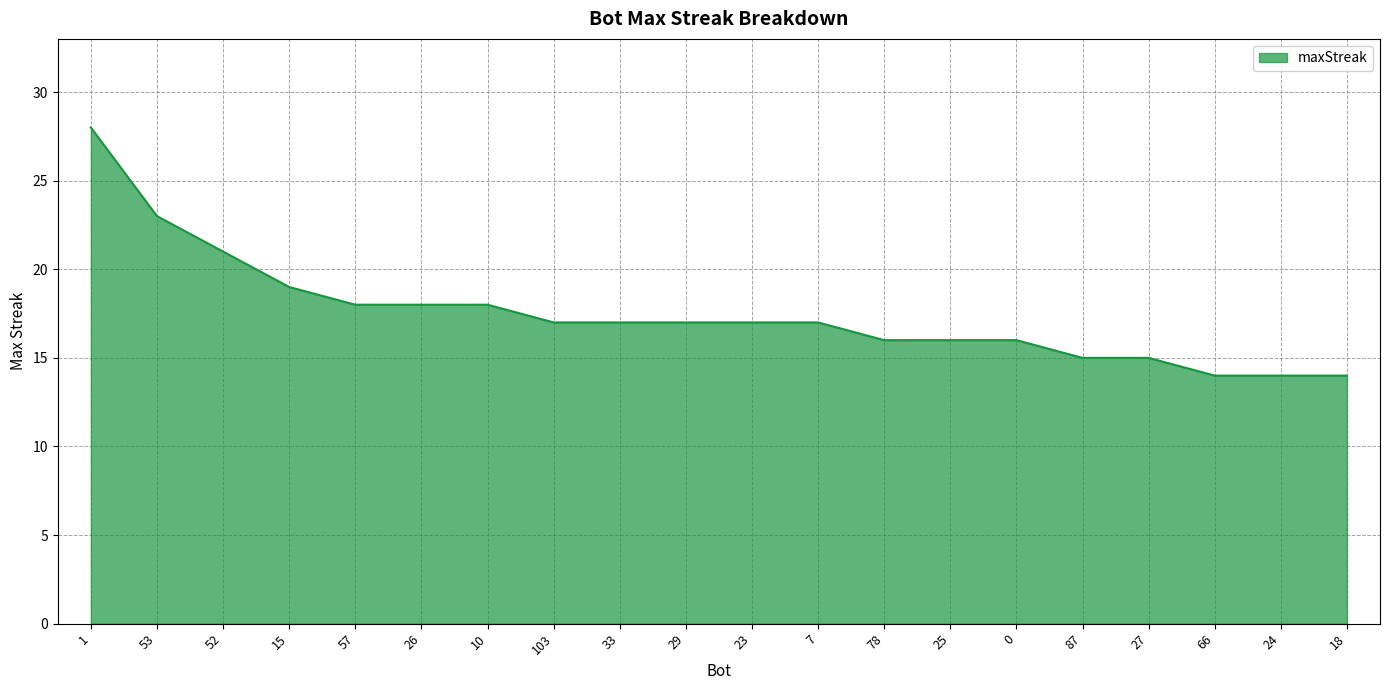

What is the change in value from 15 to 7?

-2